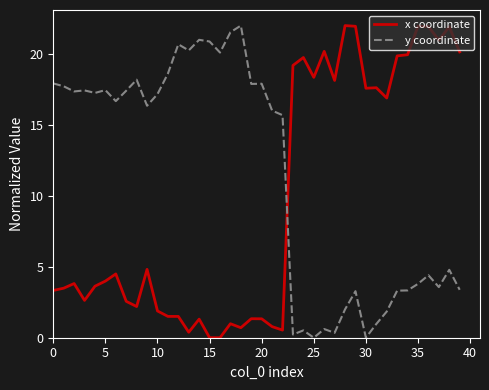

True or false: y coordinate and x coordinate intersect in this chart.

True